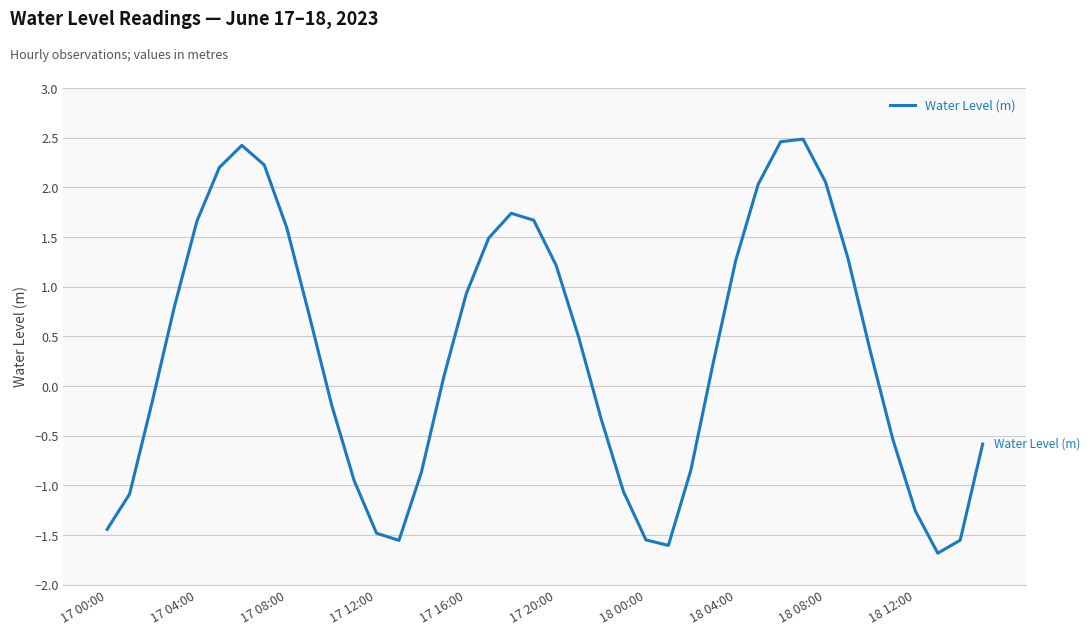

What is the difference between the second highest and second lowest values?

4.1